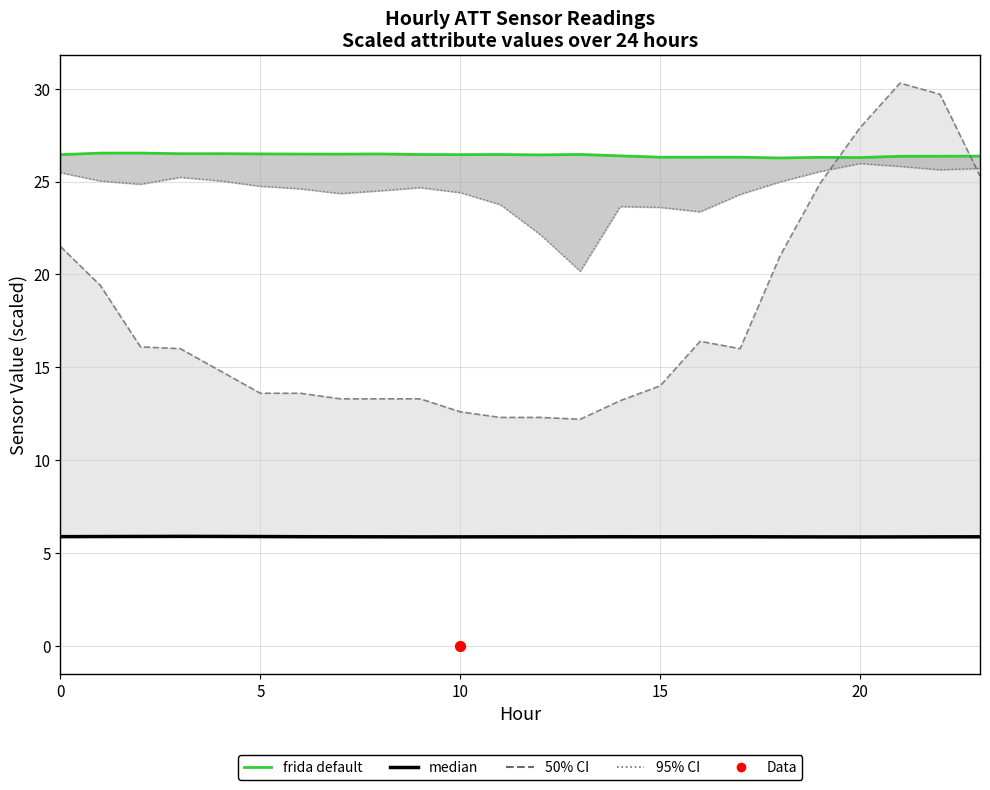

At how many categories does at least one series exceed 25?

24